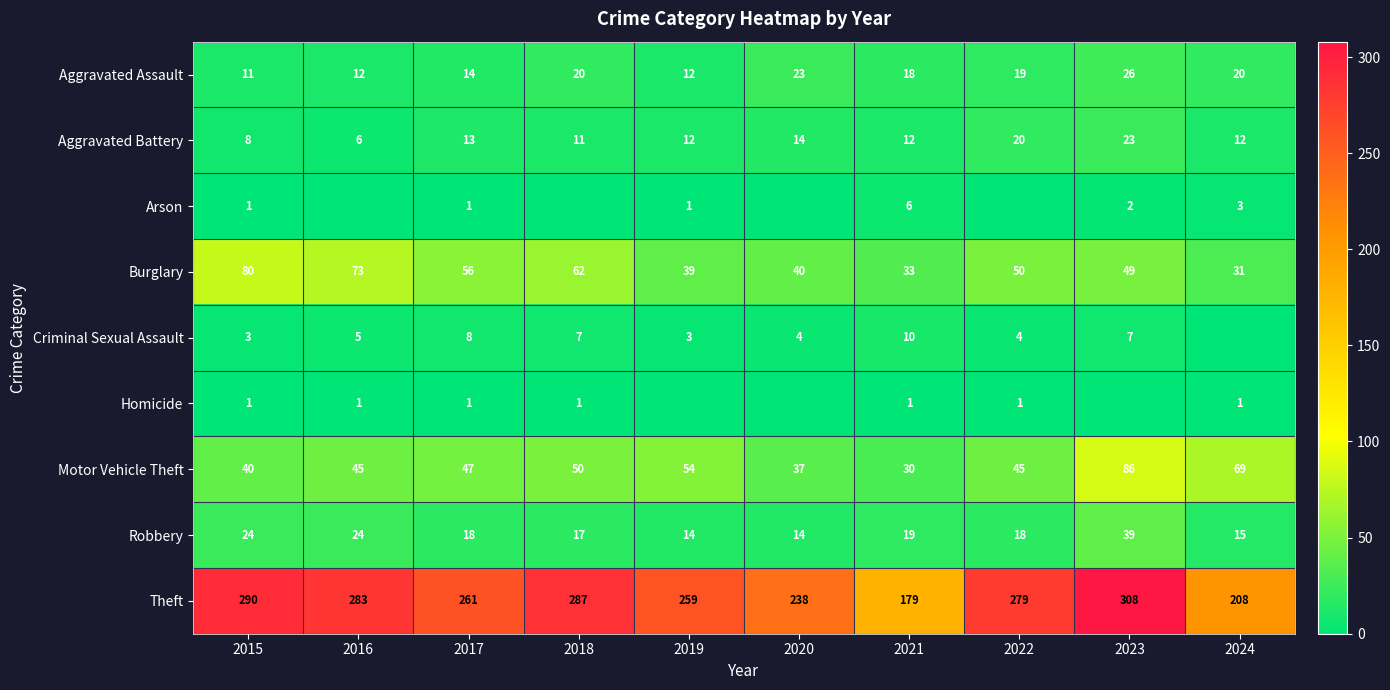

What is the average value of the Aggravated Battery series?

13